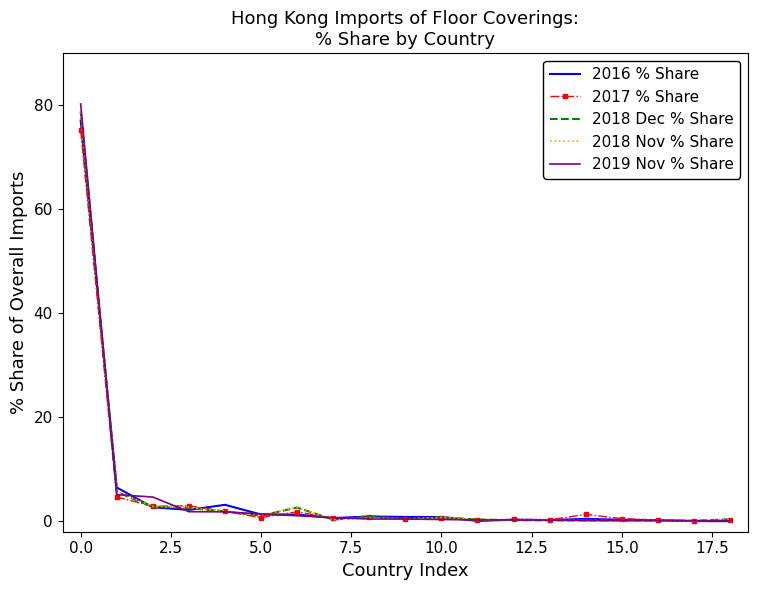

What is the highest value of the 2017 % Share series?

75.2